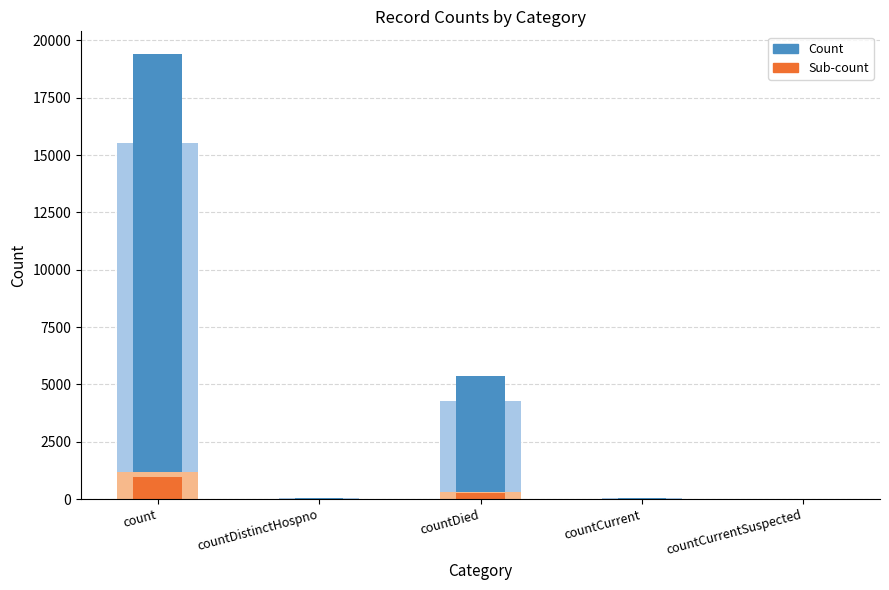

Reading right to left, extract all data points from this chart.

Count: countCurrentSuspected=0.0	countCurrent=60.0	countDied=5357.0	countDistinctHospno=38.0	count=19420.0
Sub-count: countCurrentSuspected=0.0	countCurrent=3.0	countDied=267.9	countDistinctHospno=1.9	count=971.0